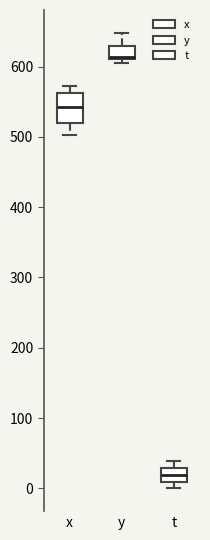

Where is the lower edge of the box for y on the y-axis? The values are not printed on the chart, so give them approximately, as read against the axis.

610